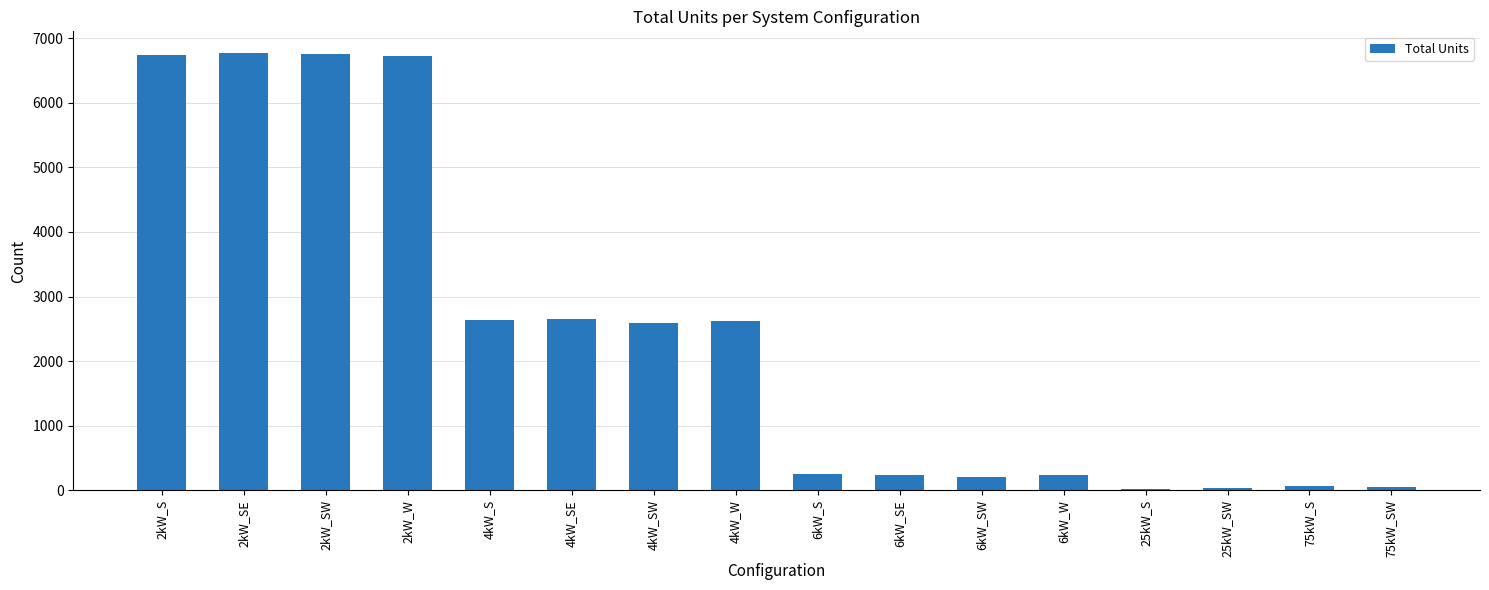

Is it true that the value at 6kW_S is 253?

True